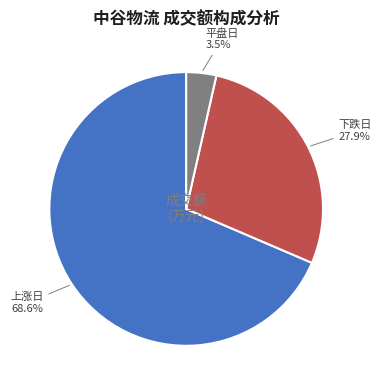

Between 下跌日 and 平盘日, which is larger?

下跌日